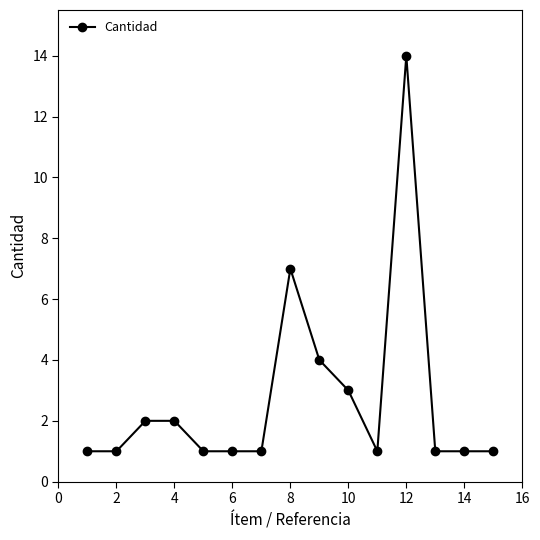

What is the maximum value shown in the chart?

14